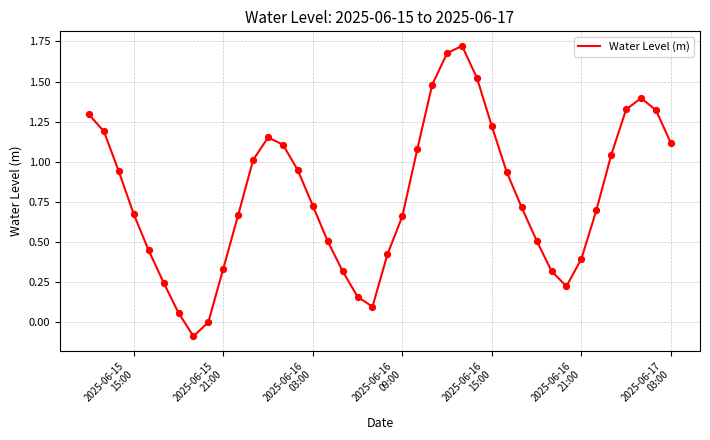

What is the difference between the maximum and minimum values?

1.8